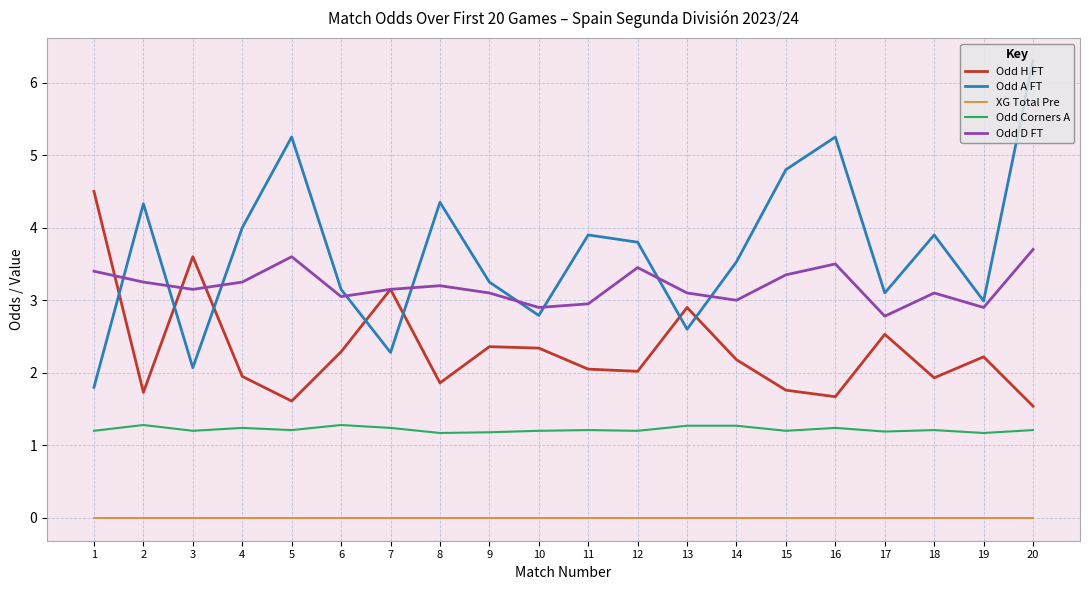

What is the difference between the Odd H FT values at 3 and 16?

1.9